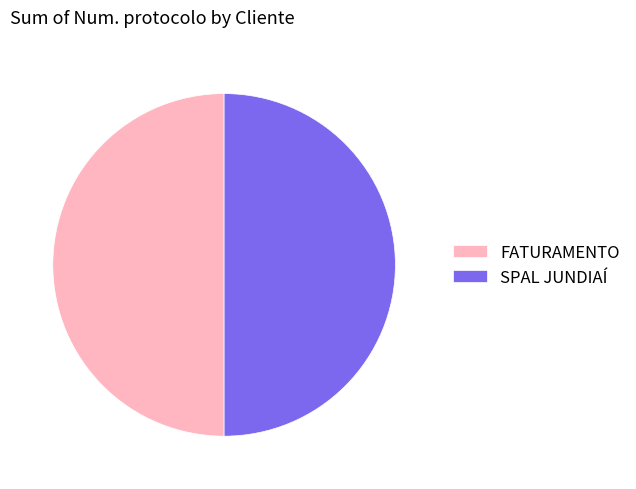

Is the sum of FATURAMENTO and SPAL JUNDIAÍ greater than half?

Yes